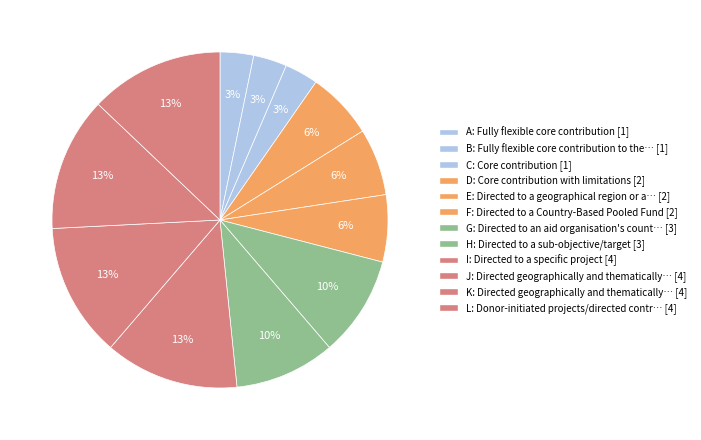

How many segments does this pie chart have?

12